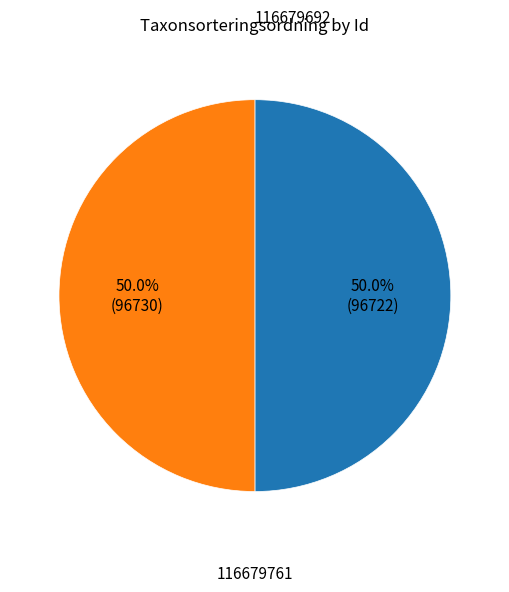

How many slices are in this pie chart?

2